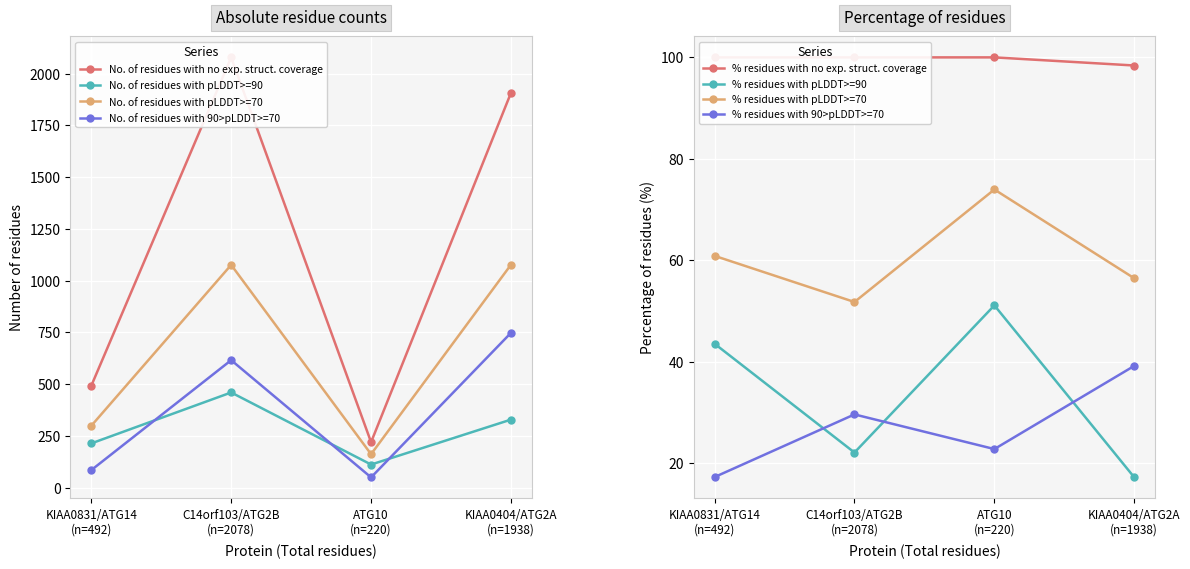

What is the lowest value of the No. of residues with no exp. struct. coverage series?

220